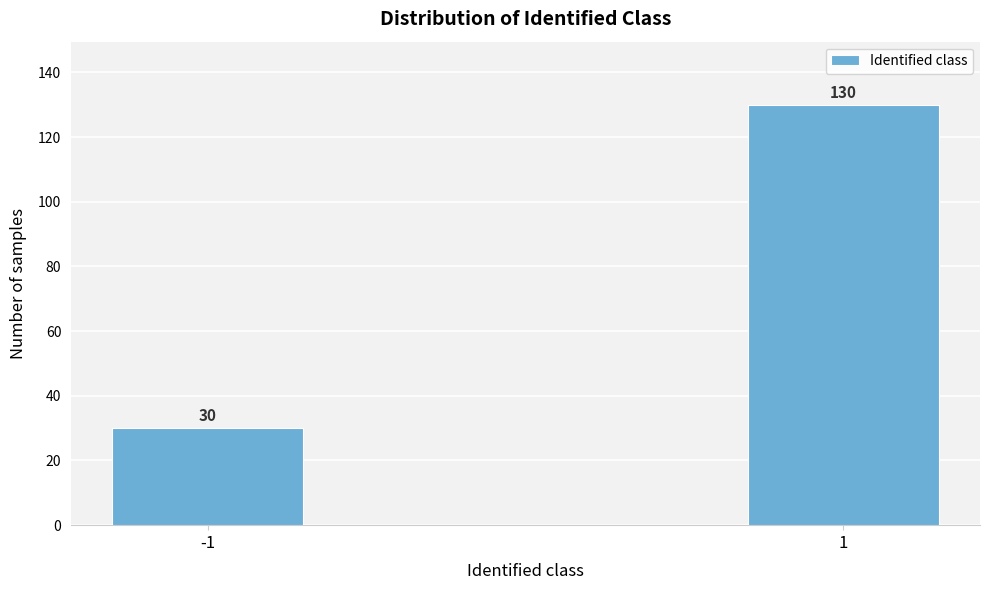

Reading left to right, transcribe all the data shown in this chart.

-1=30	1=130